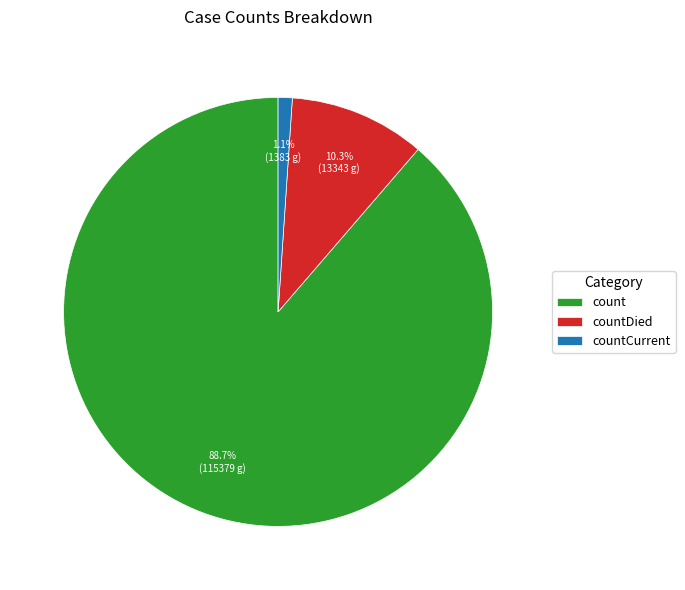

True or false: countCurrent accounts for 1% of the total.

True